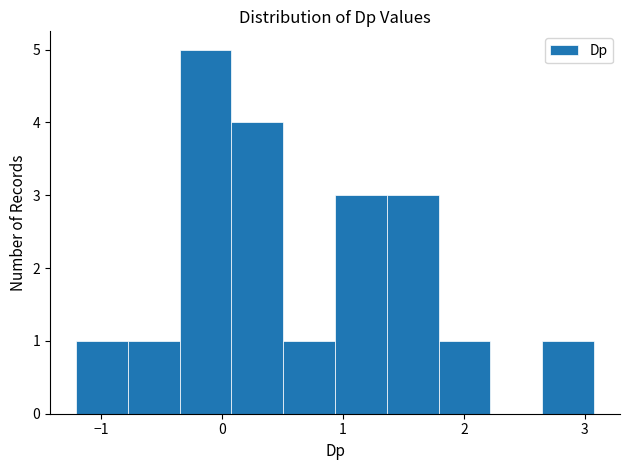

Reading left to right, transcribe this chart: for each bar, give the range it covers on the x-axis and its height. Neither the bar edges nor the heights are printed on the chart, so give them approximately, as read against the axes.

-1.2 to -0.8: 1
-0.8 to -0.4: 1
-0.4 to 0.1: 5
0.1 to 0.5: 4
0.5 to 0.9: 1
0.9 to 1.4: 3
1.4 to 1.8: 3
1.8 to 2.2: 1
2.2 to 2.6: 0
2.6 to 3.1: 1